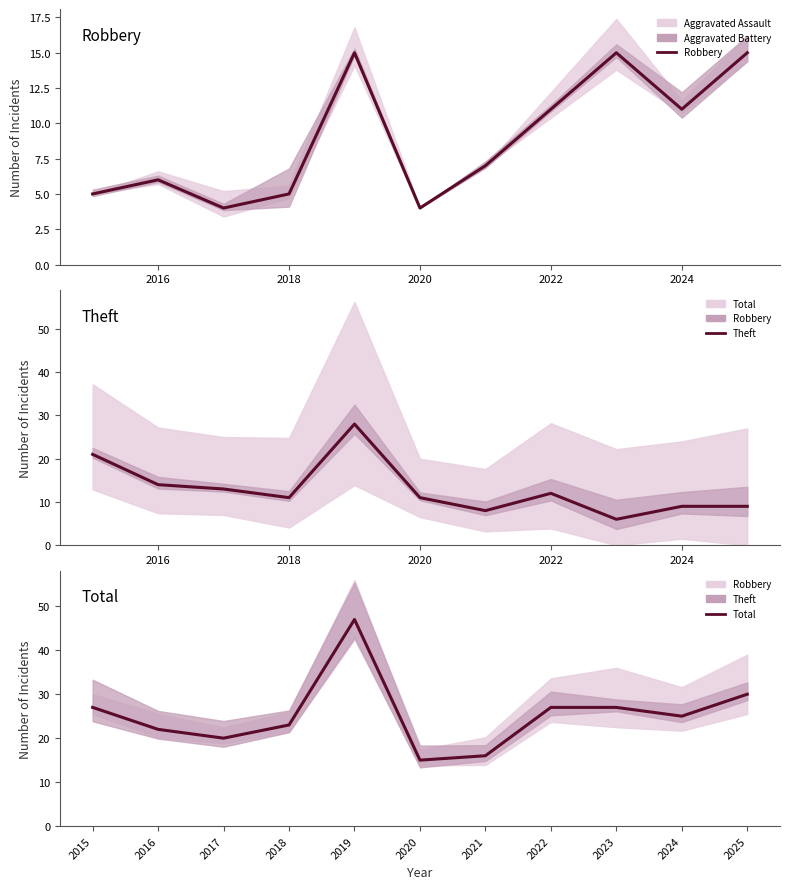

Rank the series by their maximum value, from highest to lowest.

Total, Theft, Robbery